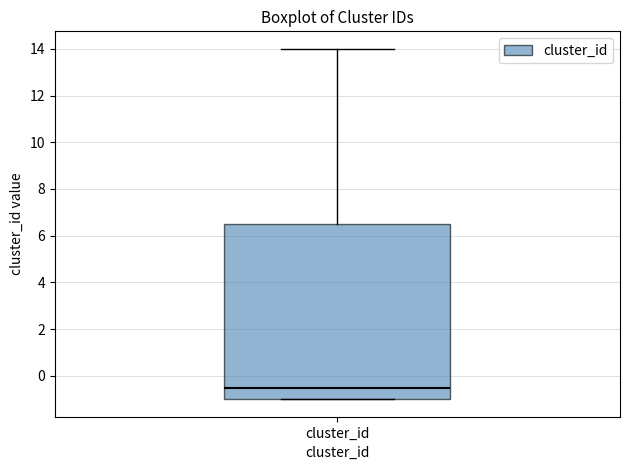

Transcribe this box plot: give where the median line is, the range the box spans, and where the two whiskers end, as read against the y-axis. The values are not printed on the chart, so give them approximately, as read against the axis.

median -0.4, box -1.0 to 6.6, whiskers -1.0 to 14.0